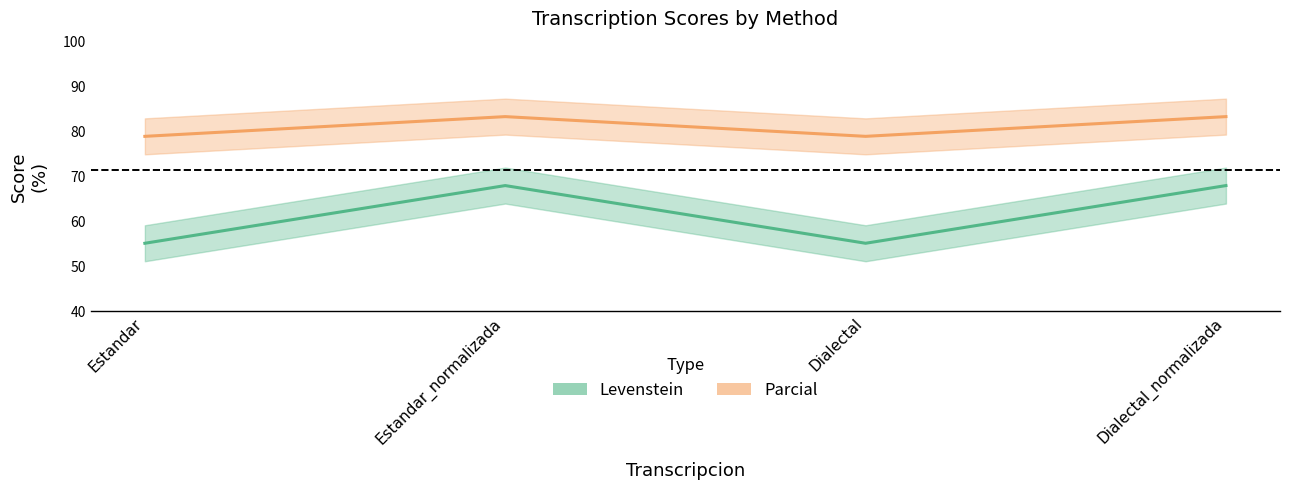

Which category has the highest value in the Levenstein series?

Estandar_normalizada